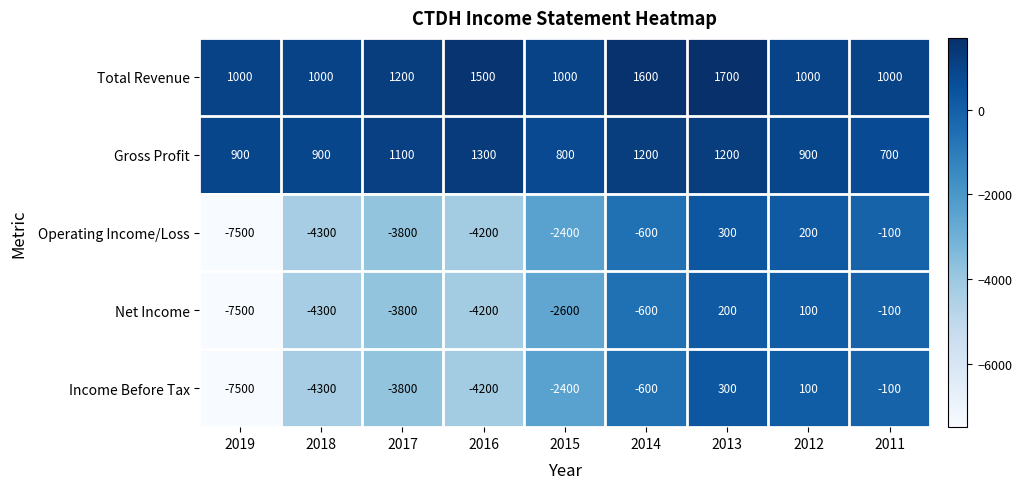

The value of Gross Profit at 2013 is 1645. True or false?

False